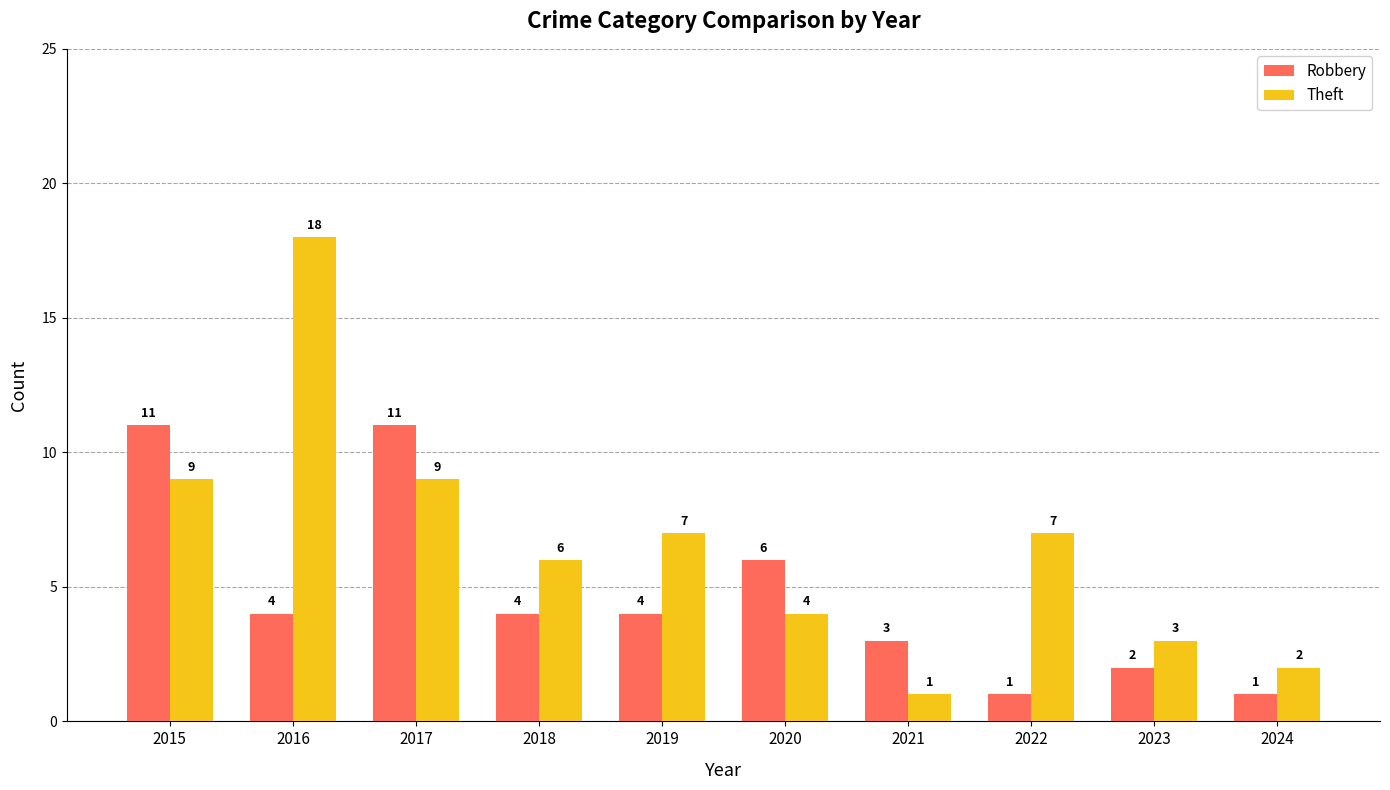

What is the average value of the Theft series?

7